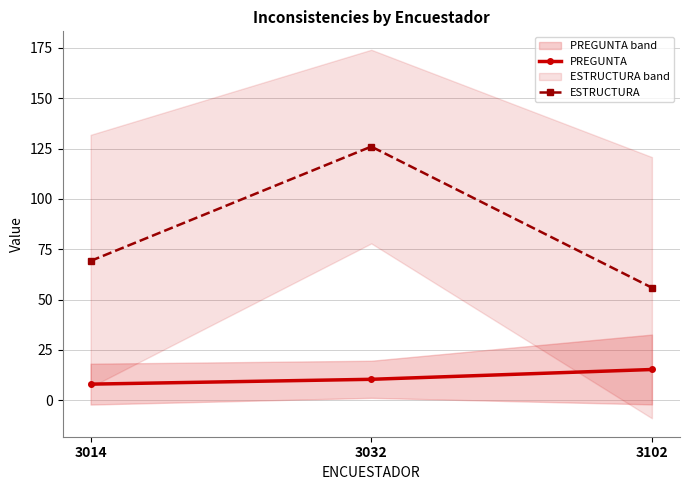

Which category has the lowest value in the ESTRUCTURA series?

3102